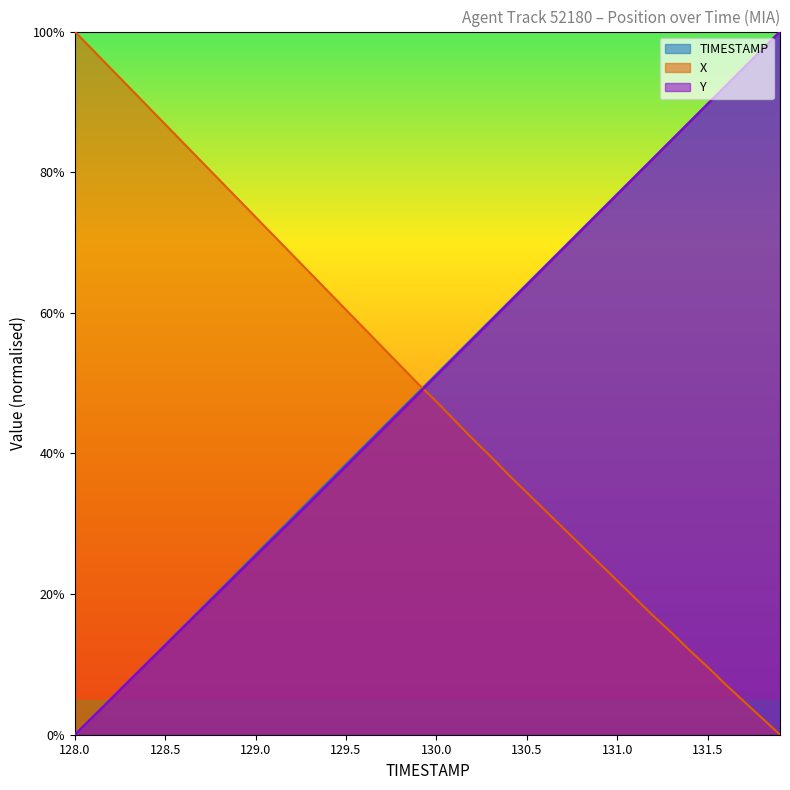

What is the maximum value shown in the chart?

1.0